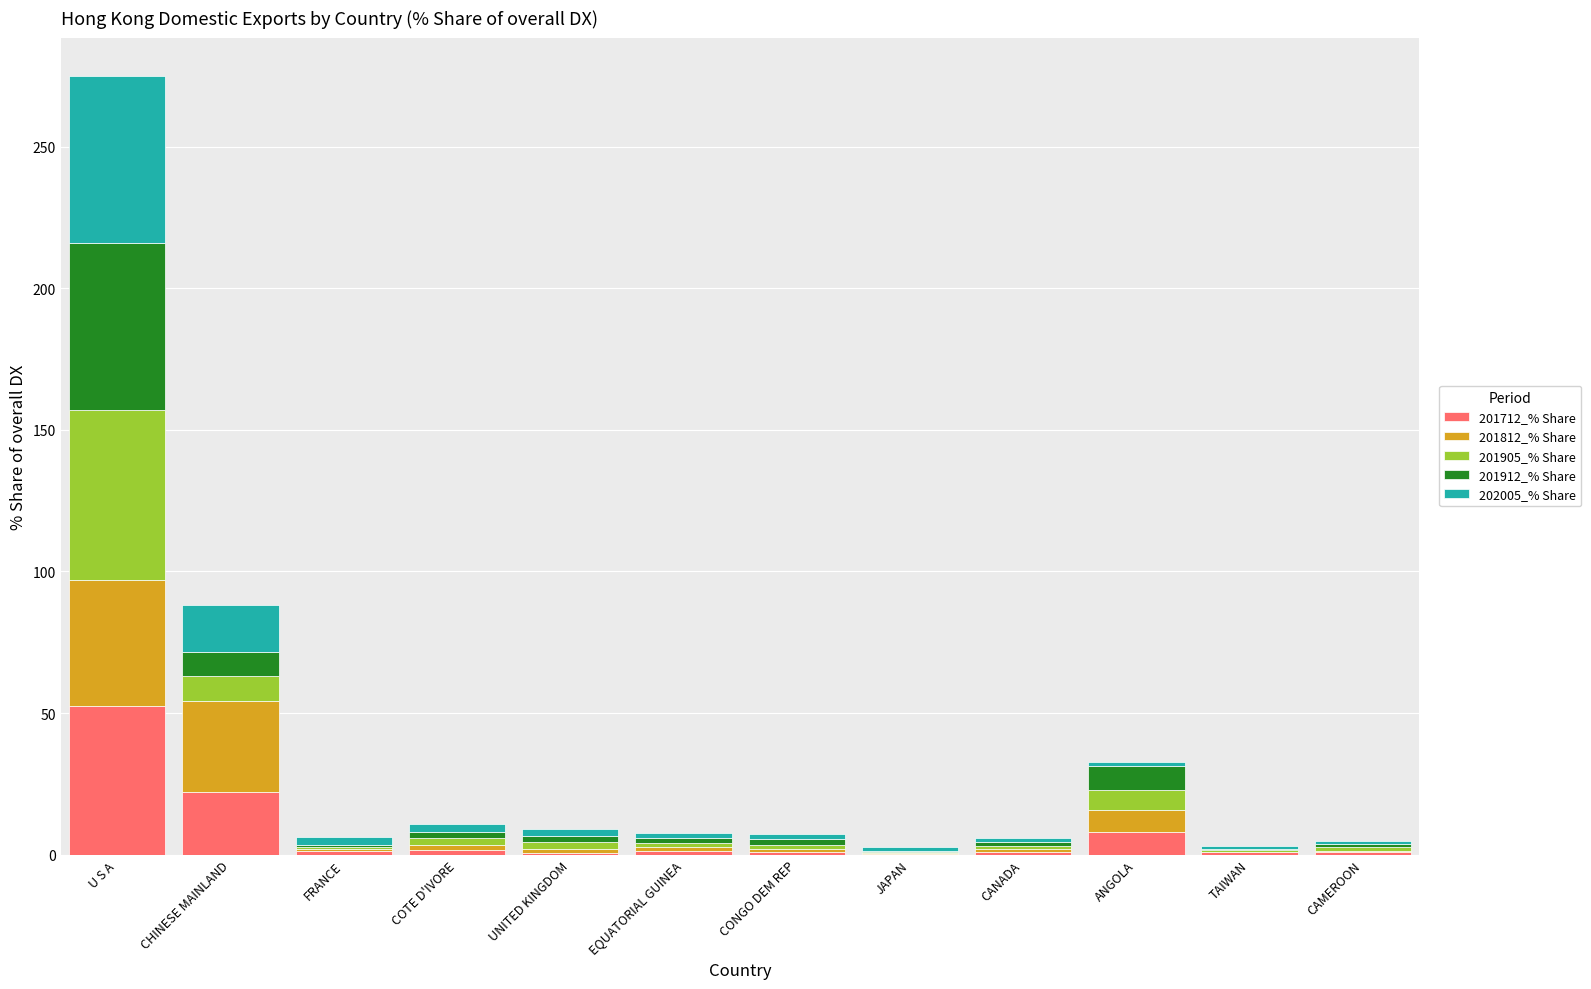

Does the chart contain stacked bars?

Yes